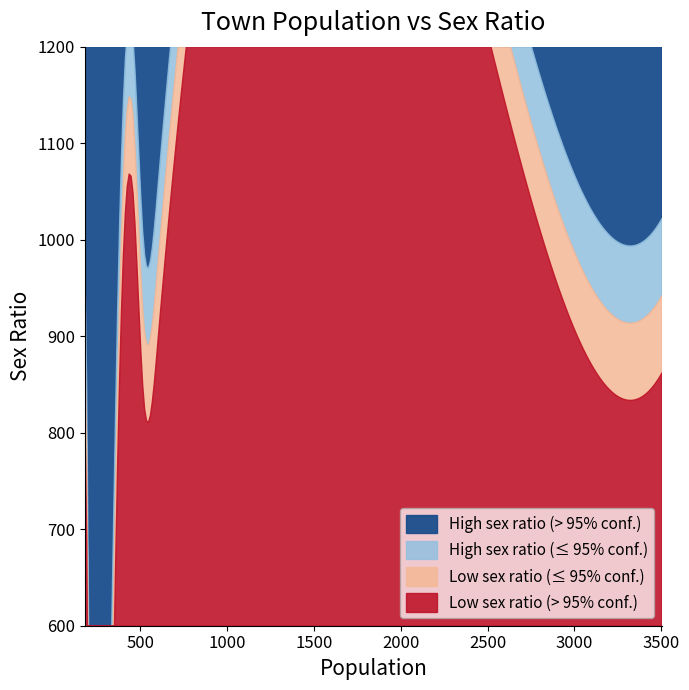

What is the difference between the second highest and minimum values?

319